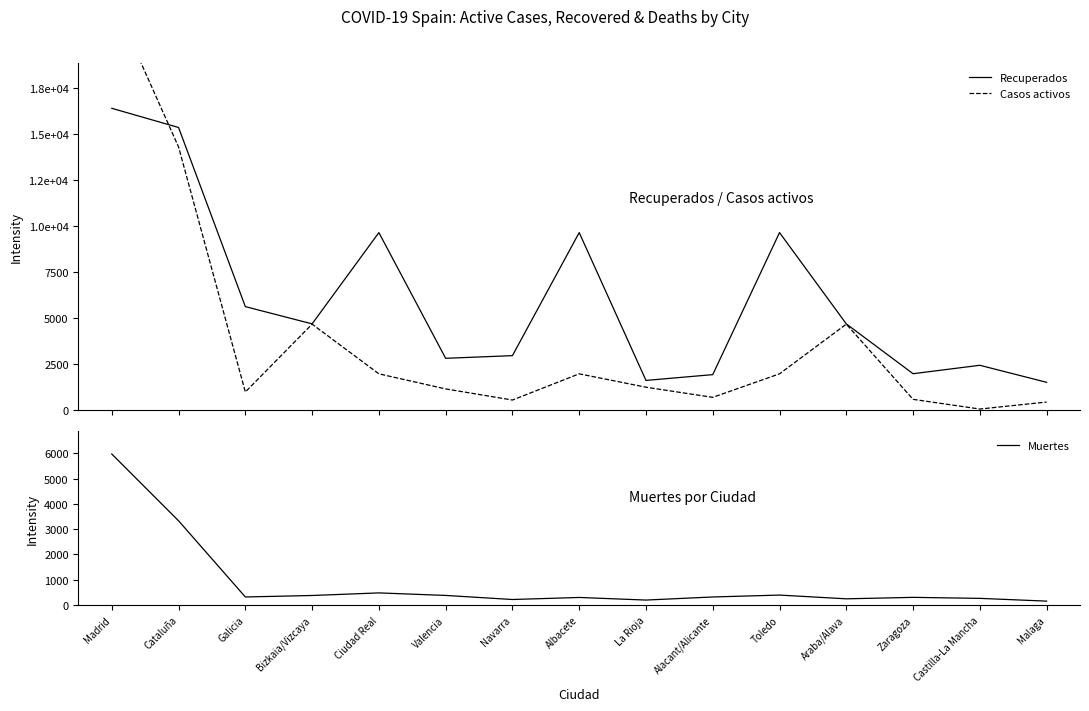

How many intersections are there between Casos activos and Muertes?

2